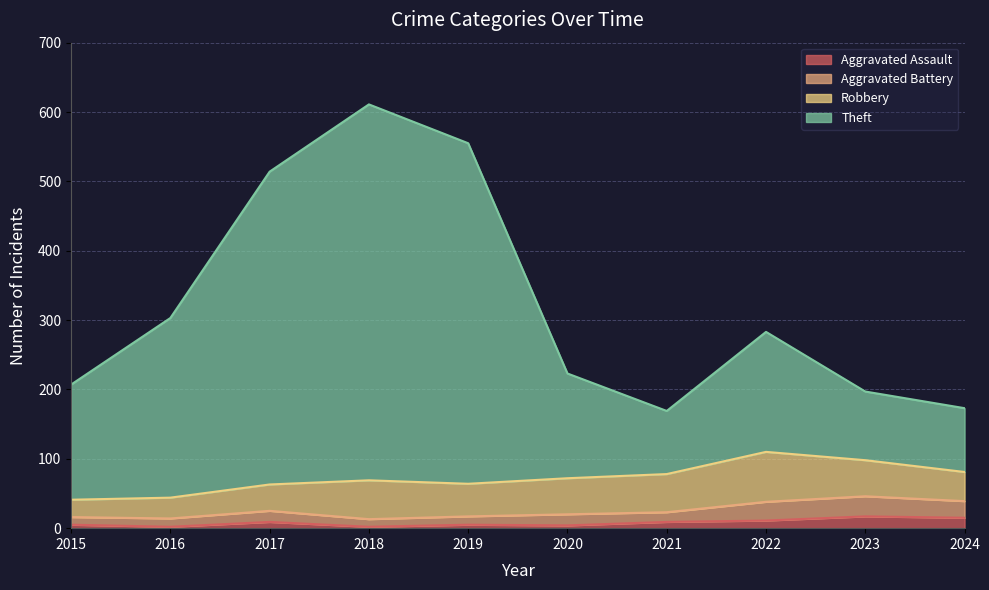

At which category is the sum across all series the highest?

2018